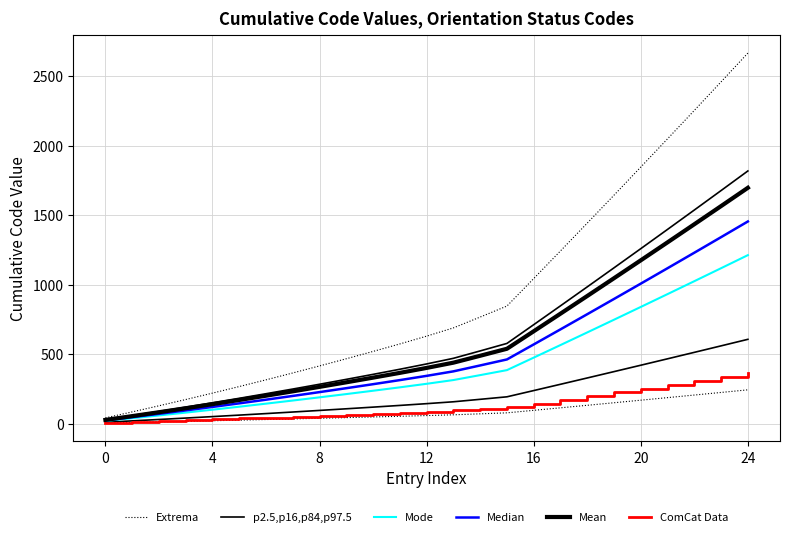

Reading left to right, list all the values displayed in this chart.

Extrema: 3.7	7.6	11.6	15.7	19.9	24.2	28.6	33.1	37.7	42.4	47.2	52.1	57.2	62.6	69.7	76.9	94.9	113.0	131.2	149.5	167.9	186.4	205.0	223.7	242.5
p2.5,p16,p84,p97.5: 9.2	19.0	29.0	39.2	49.8	60.5	71.5	82.8	94.2	106.0	118.0	130.2	143.0	156.5	174.2	192.2	237.2	282.5	328.0	373.8	419.8	466.0	512.5	559.2	606.2
Mode: 18.5	38.0	58.0	78.5	99.5	121.0	143.0	165.5	188.5	212.0	236.0	260.5	286.0	313.0	348.5	384.5	474.5	565.0	656.0	747.5	839.5	932.0	1025.0	1118.5	1212.5
Median: 22.2	45.6	69.6	94.2	119.4	145.2	171.6	198.6	226.2	254.4	283.2	312.6	343.2	375.6	418.2	461.4	569.4	678.0	787.2	897.0	1007.4	1118.4	1230.0	1342.2	1455.0
Mean: 25.9	53.2	81.2	109.9	139.3	169.4	200.2	231.7	263.9	296.8	330.4	364.7	400.4	438.2	487.9	538.3	664.3	791.0	918.4	1046.5	1175.3	1304.8	1435.0	1565.9	1697.5
ComCat Data: 5.5	11.4	17.4	23.6	29.8	36.3	42.9	49.6	56.5	63.6	70.8	78.1	85.8	93.9	104.5	115.3	142.3	169.5	196.8	224.2	251.8	279.6	307.5	335.6	363.8